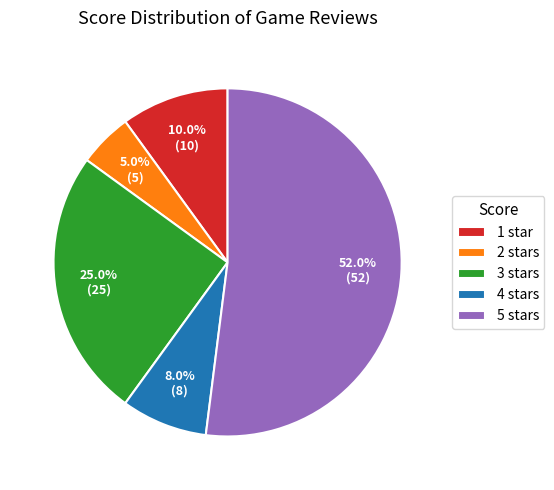

Is 5 stars the majority of the pie?

Yes